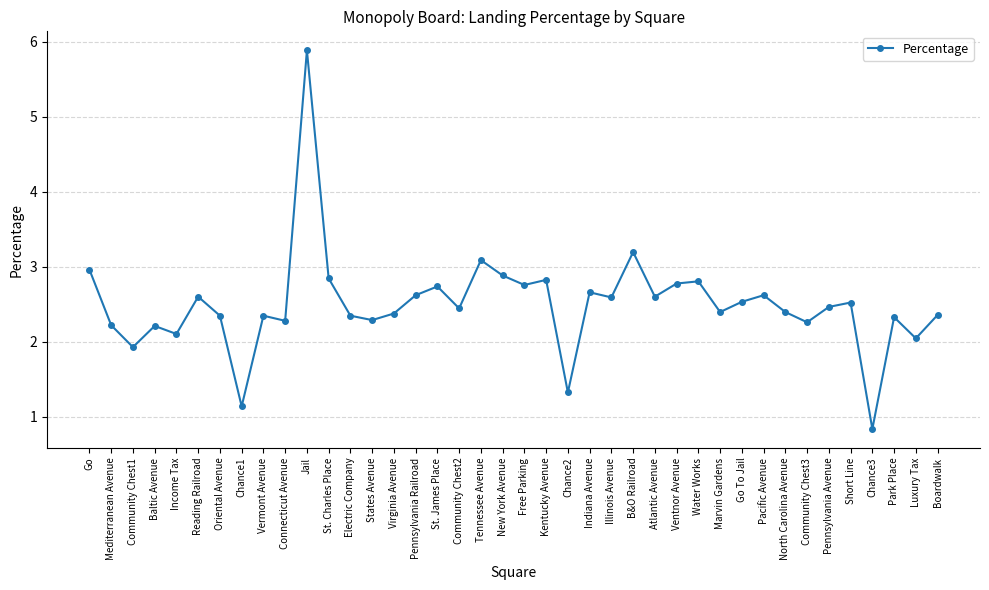

Does the chart have visible grid lines?

Yes